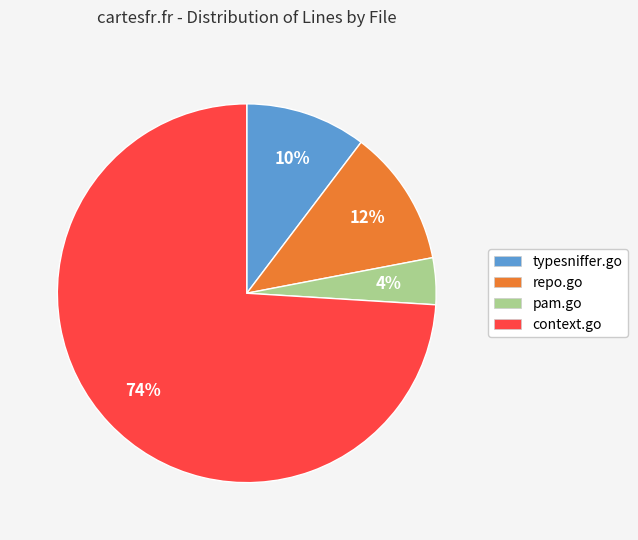

Rank the categories by value from highest to lowest.

context.go, repo.go, typesniffer.go, pam.go